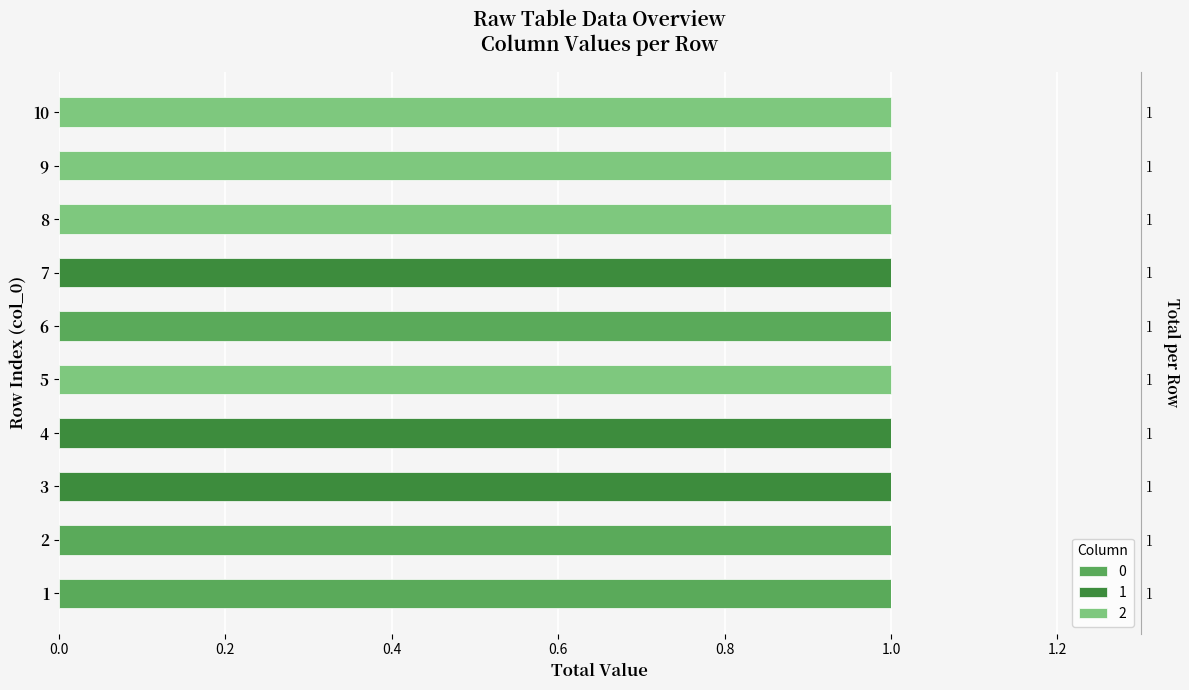

What are all the series names shown in the legend?

0, 1, 2